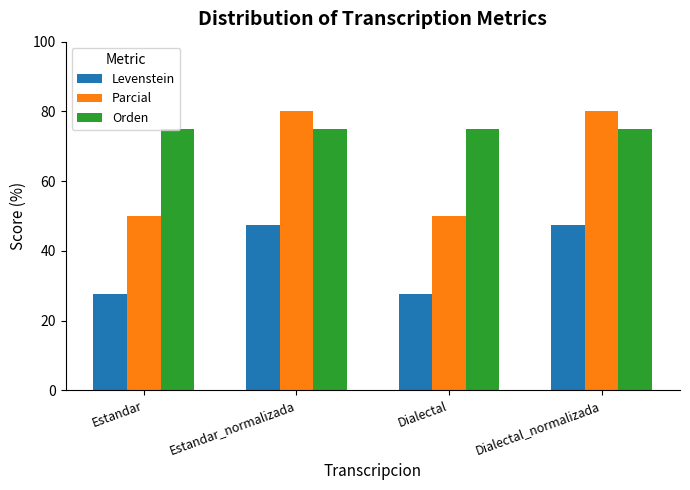

Between Estandar_normalizada and Dialectal, which series saw the biggest shift?

Parcial